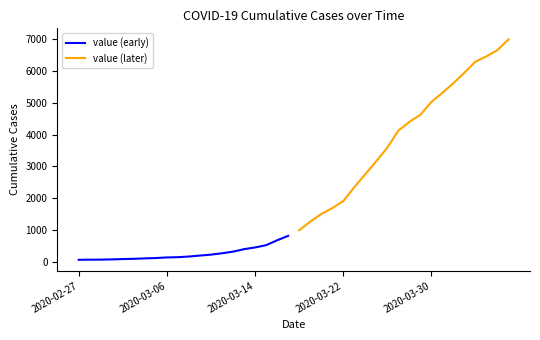

What is the highest value of the value (later) series?

6995